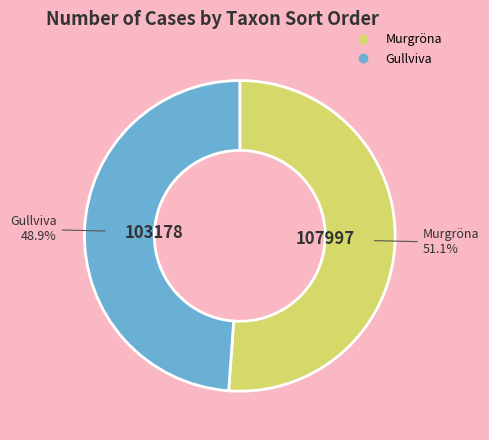

Is there a majority slice in this chart?

Yes